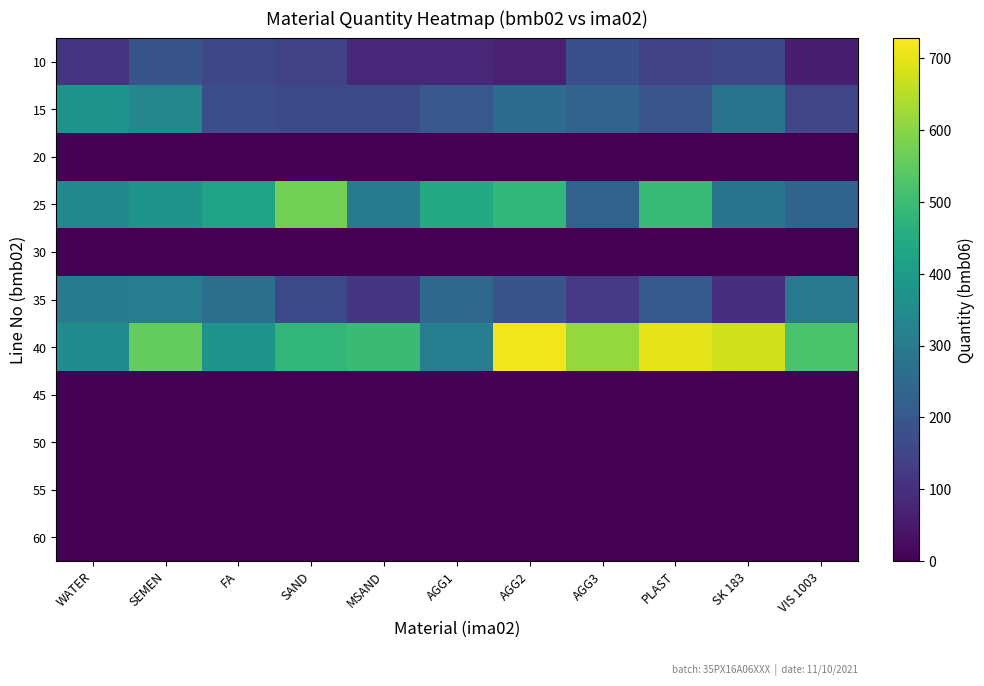

Reading left to right, list all the values displayed in this chart.

10: WATER=109.6	SEMEN=188.3	FA=158.4	SAND=140.2	MSAND=79.8	AGG1=79.8	AGG2=66.4	AGG3=176.7	PLAST=140.6	SK 183=155.2	VIS 1003=61.3
15: WATER=374.9	SEMEN=338.1	FA=171.8	SAND=163.6	MSAND=164.1	AGG1=196.5	AGG2=255.6	AGG3=230.7	PLAST=193.0	SK 183=278.9	VIS 1003=152.3
20: WATER=0.0	SEMEN=0.0	FA=0.0	SAND=0.0	MSAND=0.0	AGG1=0.0	AGG2=0.0	AGG3=0.0	PLAST=0.0	SK 183=0.0	VIS 1003=0.0
25: WATER=341.0	SEMEN=376.2	FA=418.6	SAND=574.3	MSAND=297.3	AGG1=446.1	AGG2=483.1	AGG3=224.8	PLAST=490.3	SK 183=283.5	VIS 1003=233.6
30: WATER=0.0	SEMEN=0.0	FA=0.0	SAND=0.0	MSAND=0.0	AGG1=0.0	AGG2=0.0	AGG3=0.0	PLAST=0.0	SK 183=0.0	VIS 1003=0.0
35: WATER=300.8	SEMEN=304.5	FA=270.2	SAND=160.1	MSAND=114.9	AGG1=243.0	AGG2=189.7	AGG3=120.3	PLAST=201.7	SK 183=101.1	VIS 1003=292.2
40: WATER=350.3	SEMEN=556.0	FA=377.2	SAND=483.4	MSAND=497.0	AGG1=312.6	AGG2=712.5	AGG3=613.4	PLAST=697.2	SK 183=674.4	VIS 1003=523.1
45: WATER=0.0	SEMEN=0.0	FA=0.0	SAND=0.0	MSAND=0.0	AGG1=0.0	AGG2=0.0	AGG3=0.0	PLAST=0.0	SK 183=0.0	VIS 1003=0.0
50: WATER=0.9	SEMEN=0.3	FA=0.4	SAND=0.3	MSAND=0.5	AGG1=0.5	AGG2=0.5	AGG3=0.8	PLAST=0.5	SK 183=0.5	VIS 1003=0.7
55: WATER=0.0	SEMEN=0.0	FA=0.0	SAND=0.0	MSAND=0.0	AGG1=0.0	AGG2=0.0	AGG3=0.0	PLAST=0.0	SK 183=0.0	VIS 1003=0.0
60: WATER=0.0	SEMEN=0.0	FA=0.0	SAND=0.0	MSAND=0.0	AGG1=0.0	AGG2=0.0	AGG3=0.0	PLAST=0.0	SK 183=0.0	VIS 1003=0.0